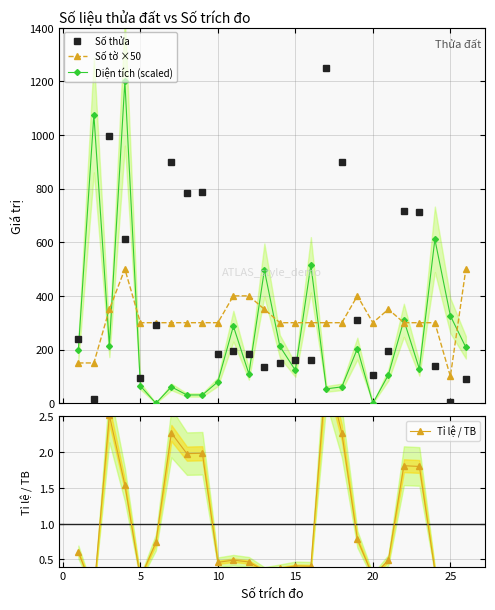

True or false: Diện tích (scaled) and Số thửa intersect in this chart.

True